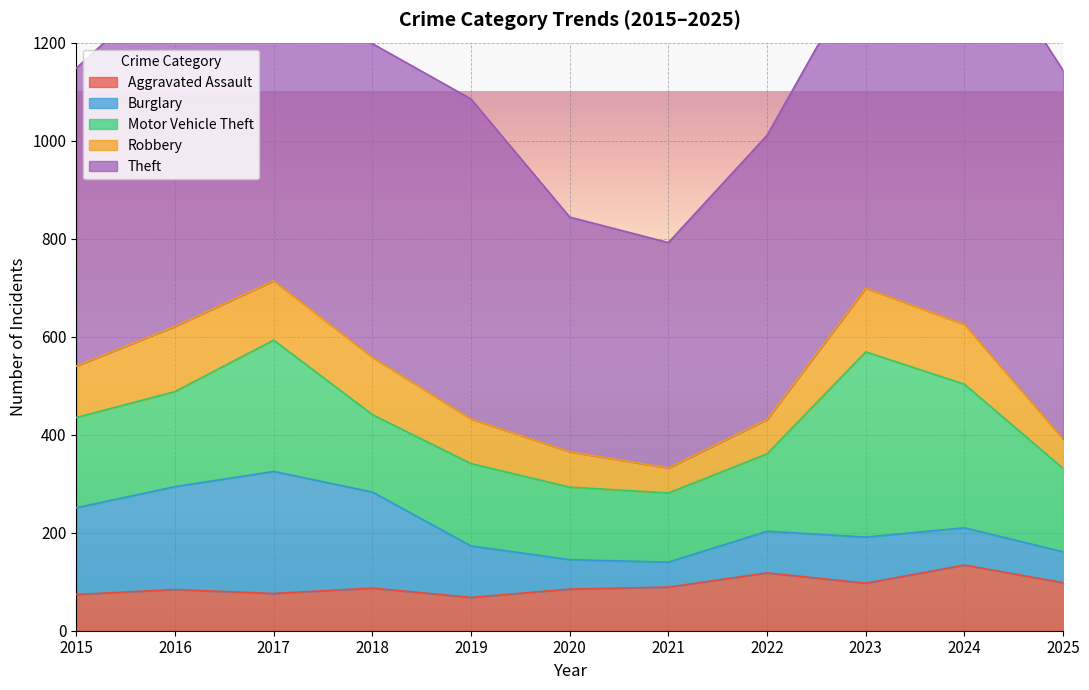

Is the value of Burglary at 2016 greater than the value of Theft at 2018?

No